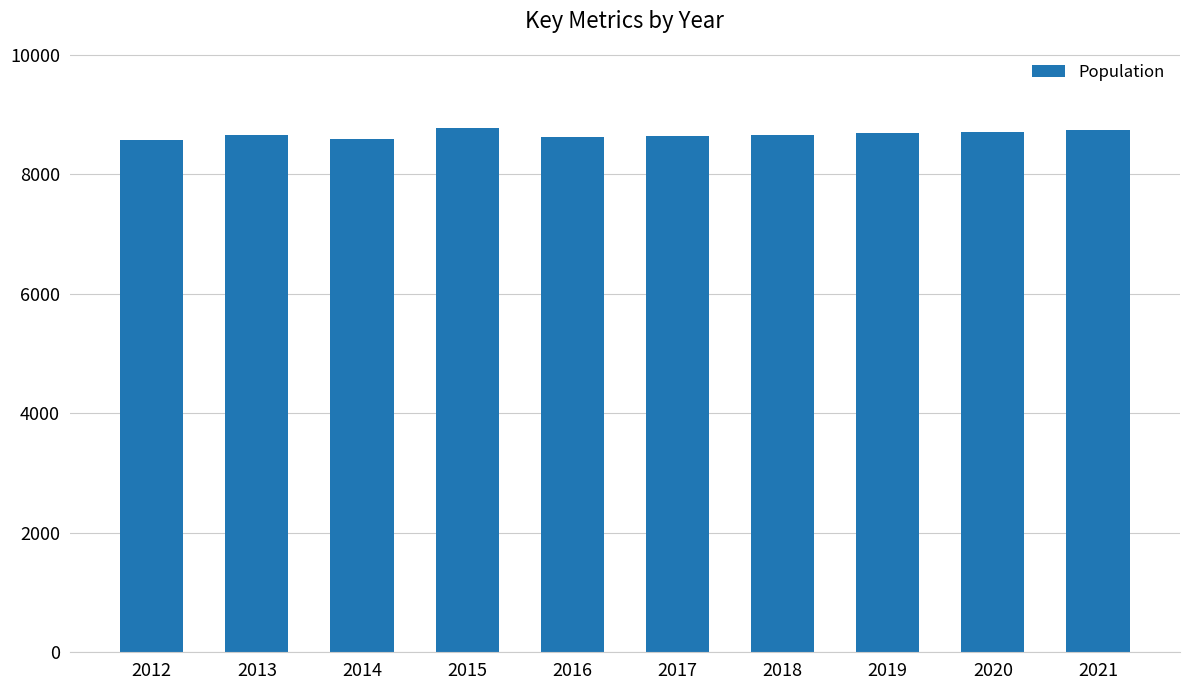

What is the value of the 2nd bar from the left?

8661